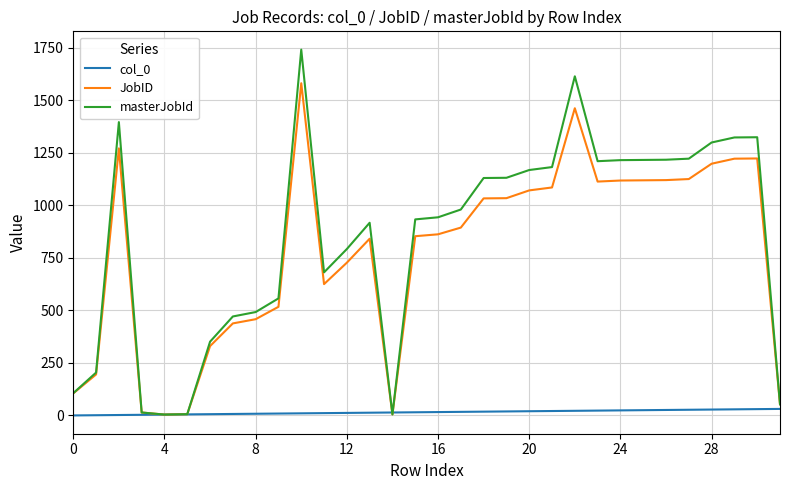

List the series in order of their peak value, lowest first.

col_0, JobID, masterJobId